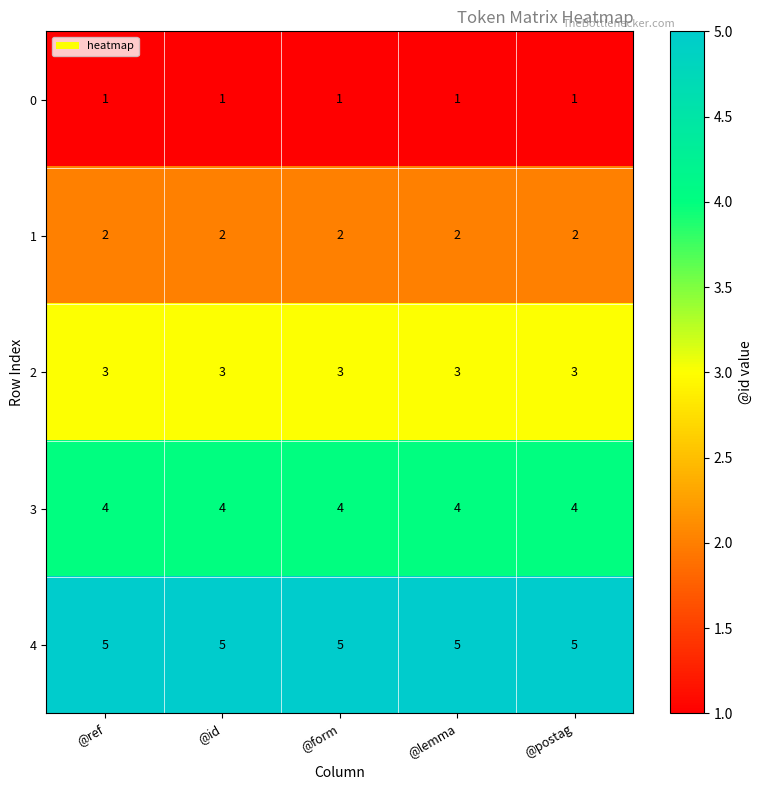

List the series in order of their overall mean, lowest first.

0, 1, 2, 3, 4